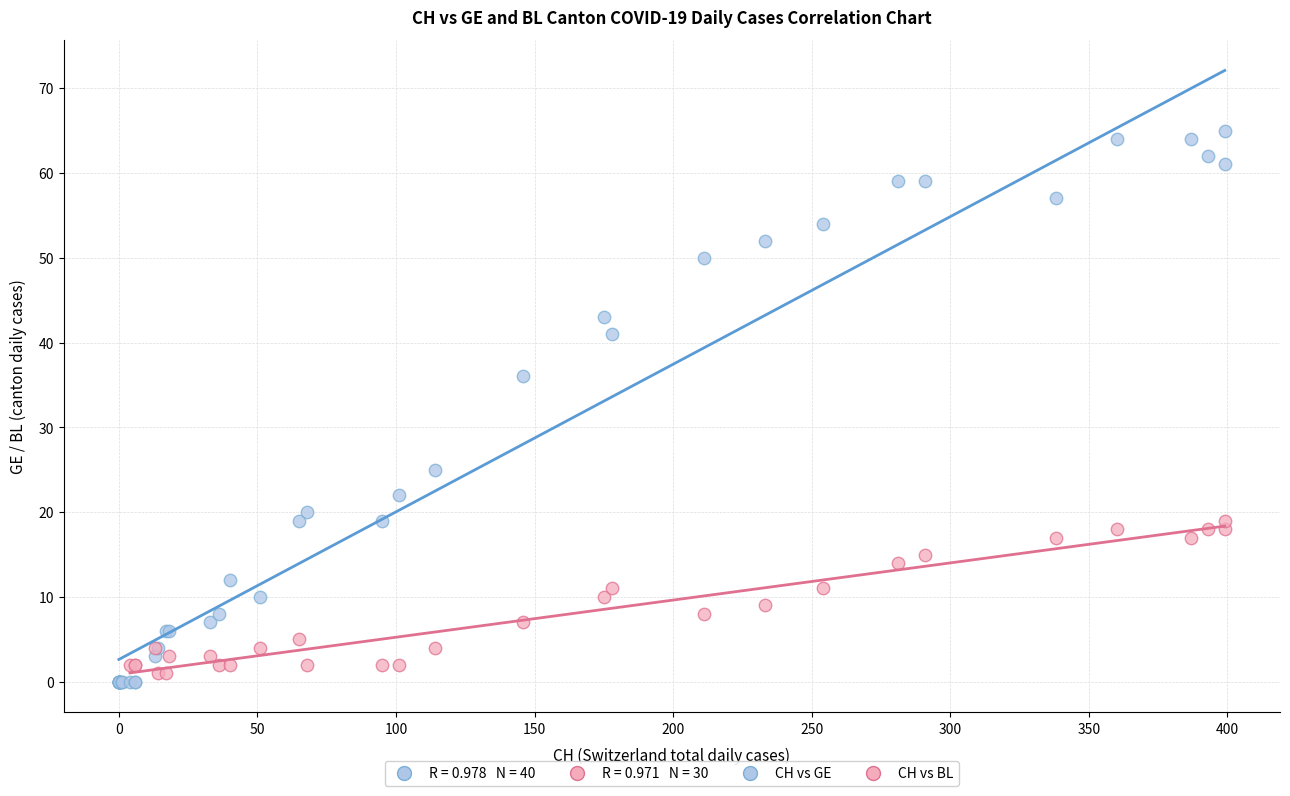

Which series has the widest spread of Y values?

CH vs GE